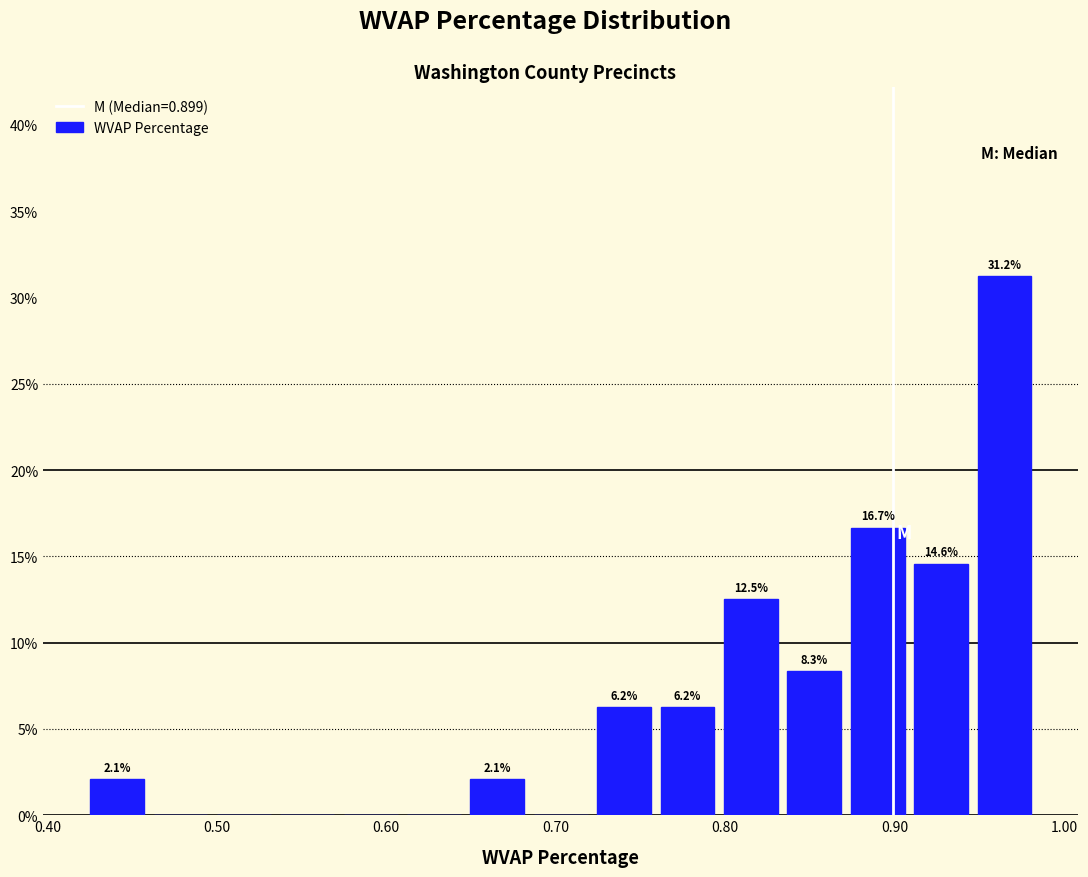

Read against the x-axis, roughly where is the centre of the tallest bar?

0.96